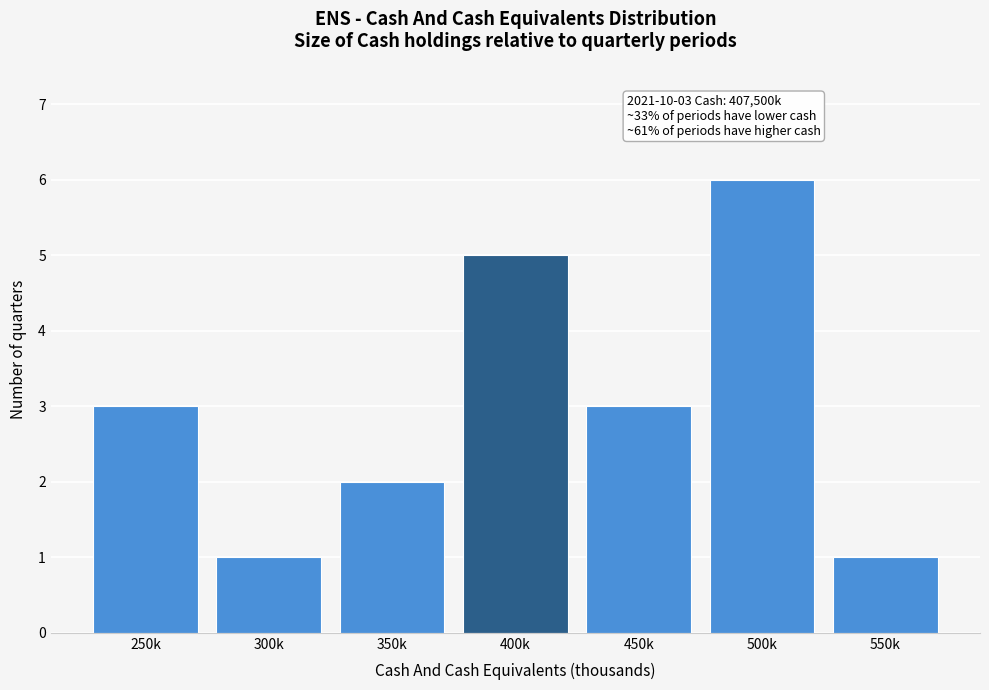

Reading left to right, what are all the values shown in this chart?

250k=3	300k=1	350k=2	400k=5	450k=3	500k=6	550k=1